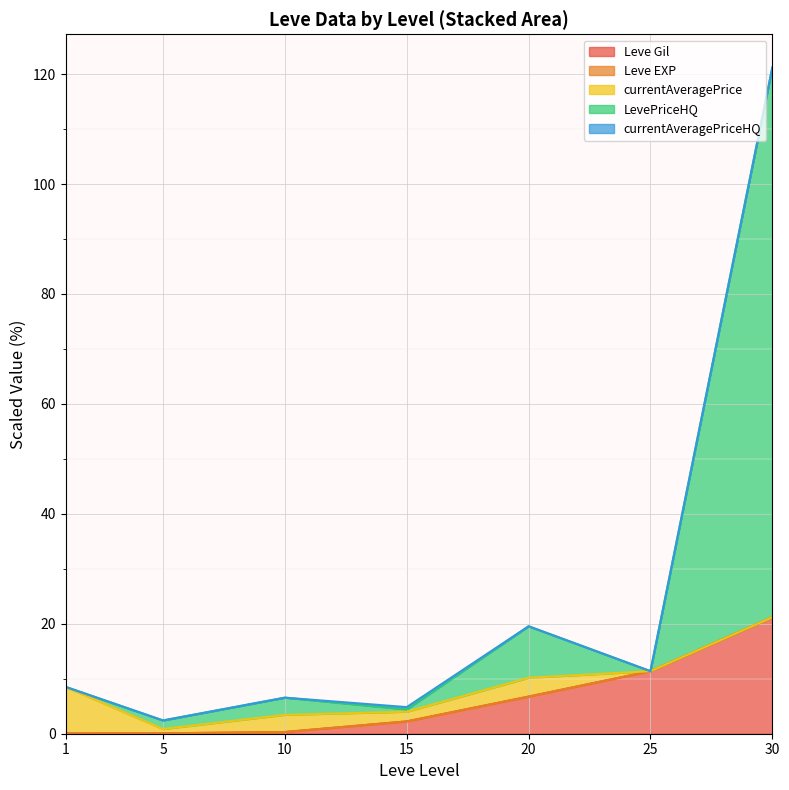

True or false: Leve Gil has more than 1 interior local peaks.

False